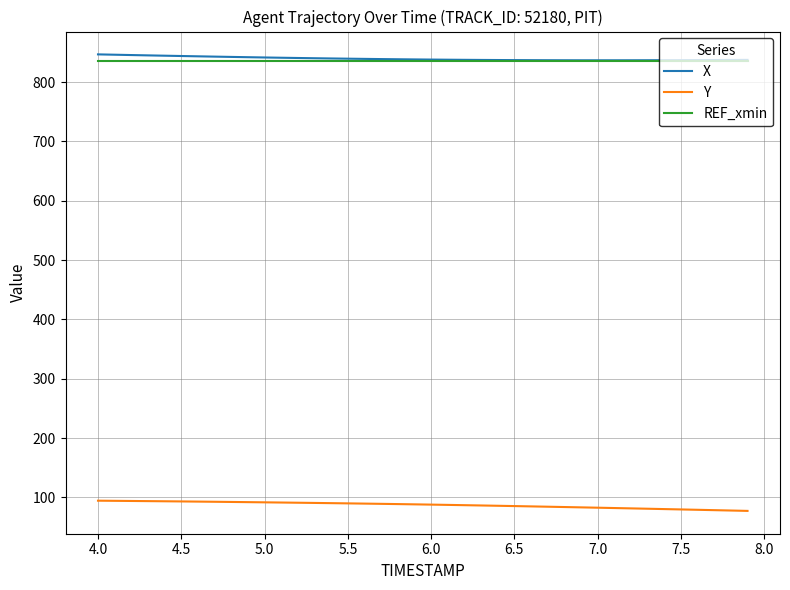

True or false: REF_xmin and Y intersect in this chart.

False